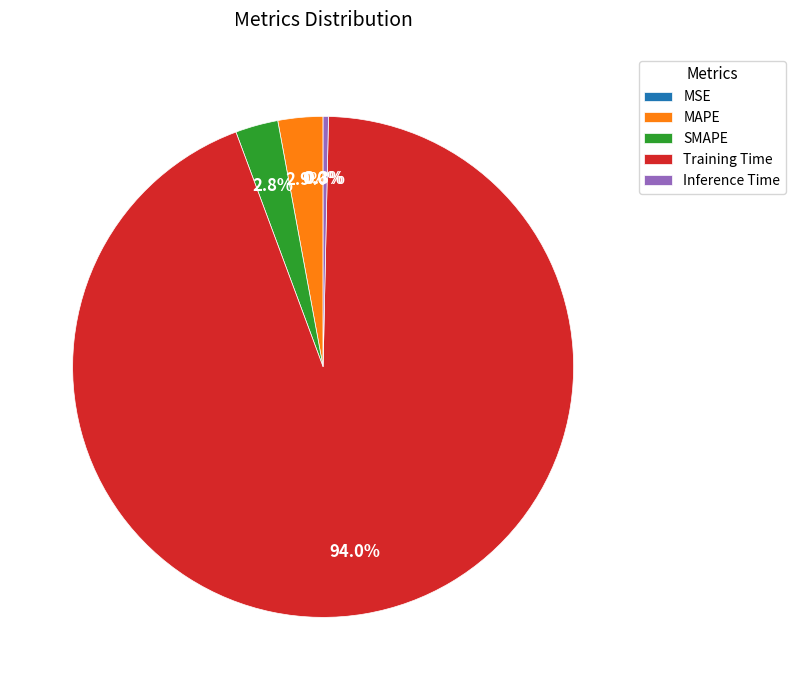

What is the largest slice in the pie chart?

Training Time